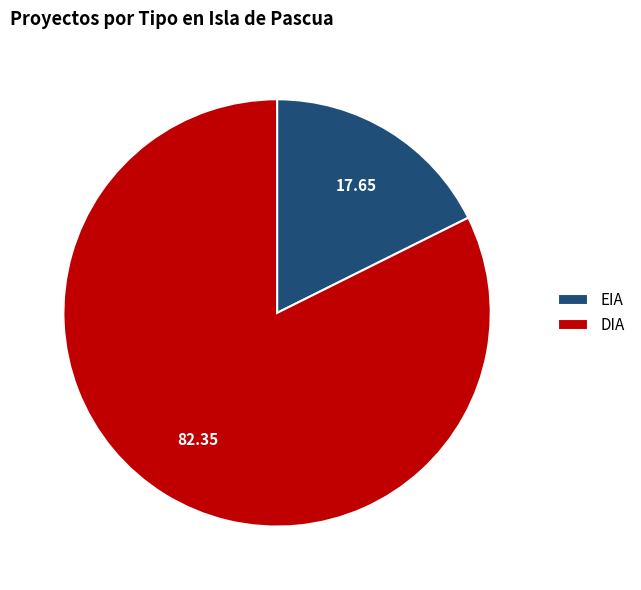

Do EIA and DIA together represent more than half of the pie?

Yes